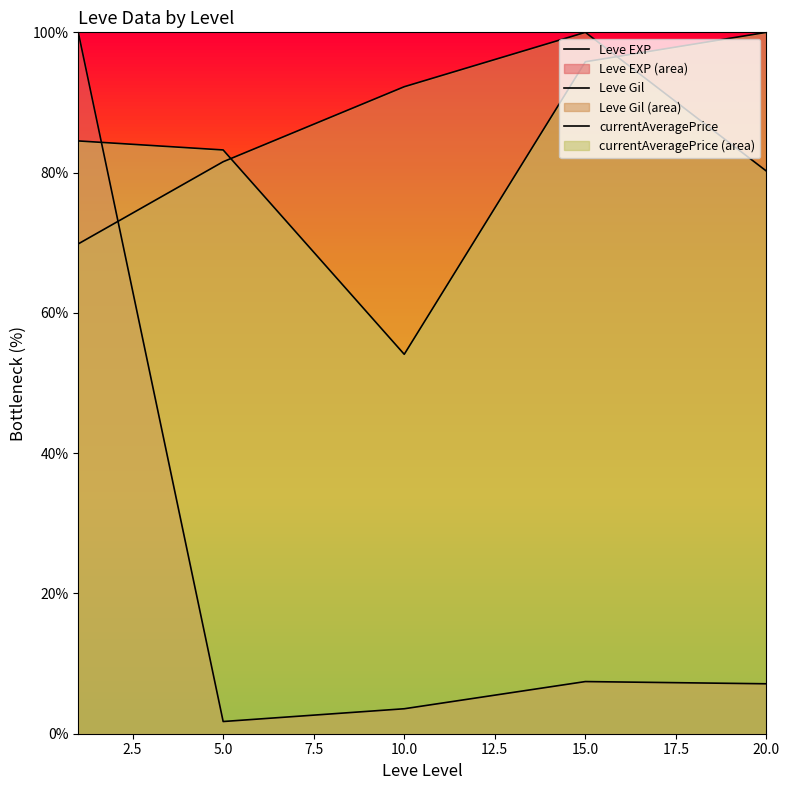

How many values in the Leve Gil series exceed 81?

3